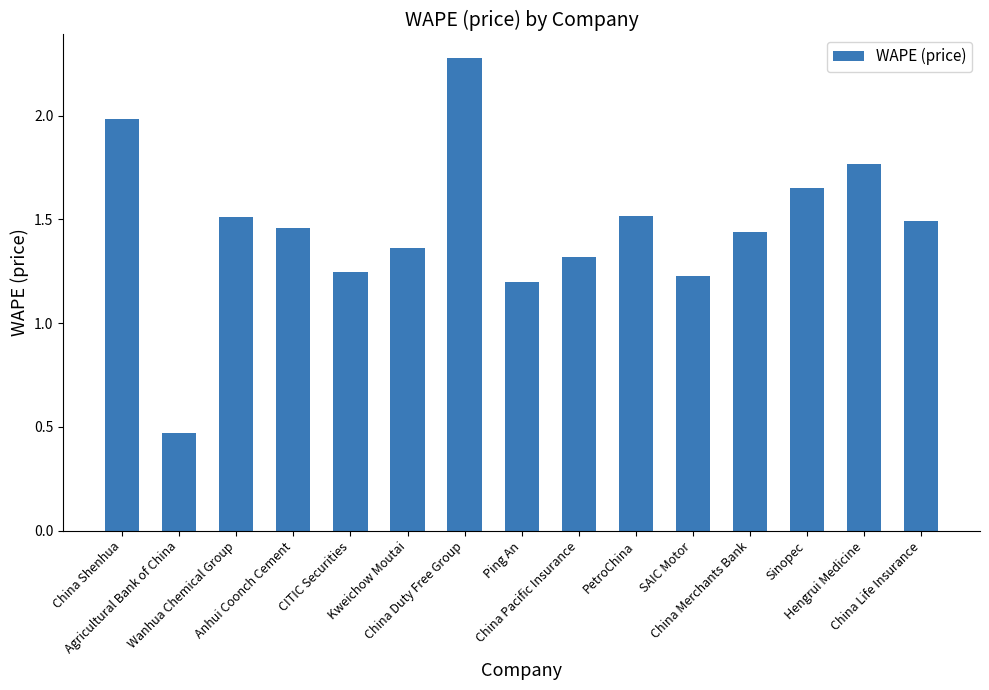

What is the difference between the second highest and second lowest values?

0.8